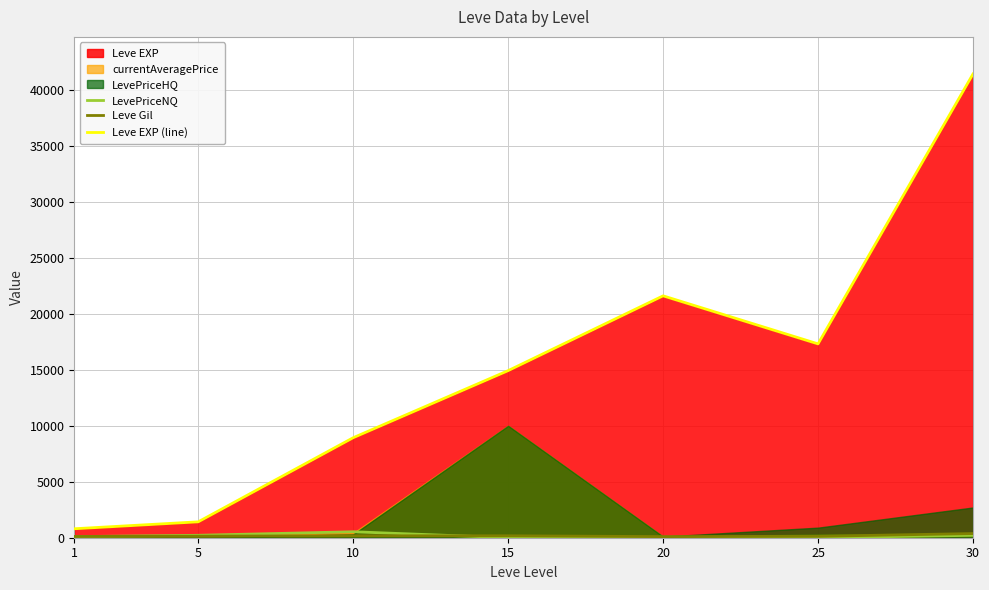

What is the total value across all series at 20?

21701.0